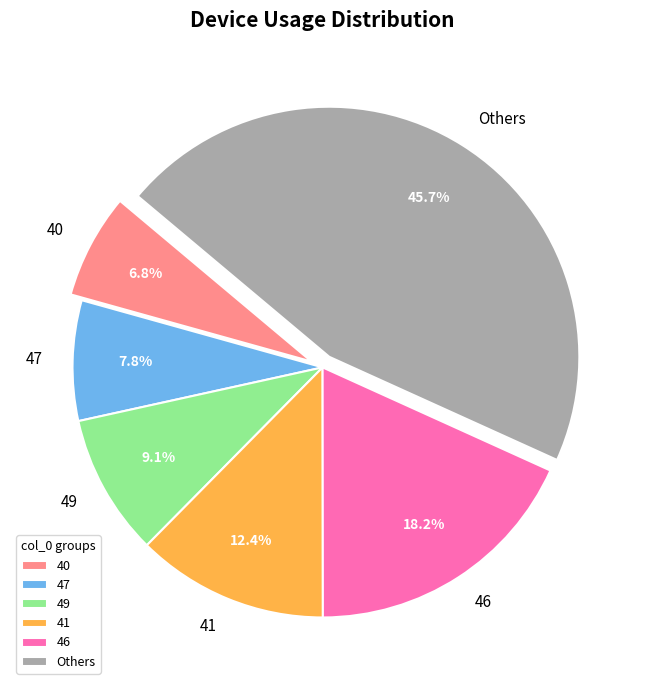

Does 49 represent more than half of the total?

No